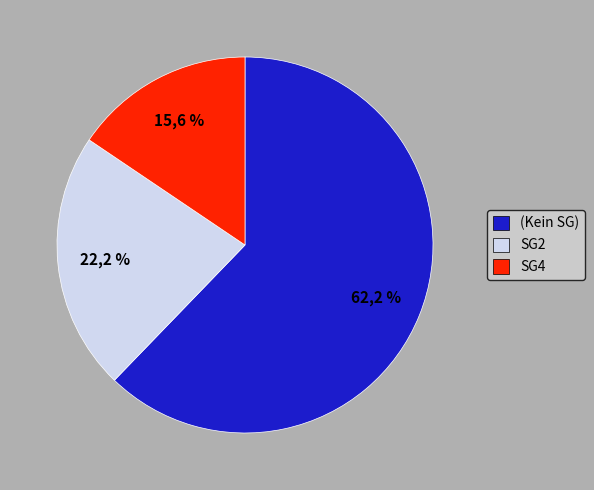

How many segments does this pie chart have?

3